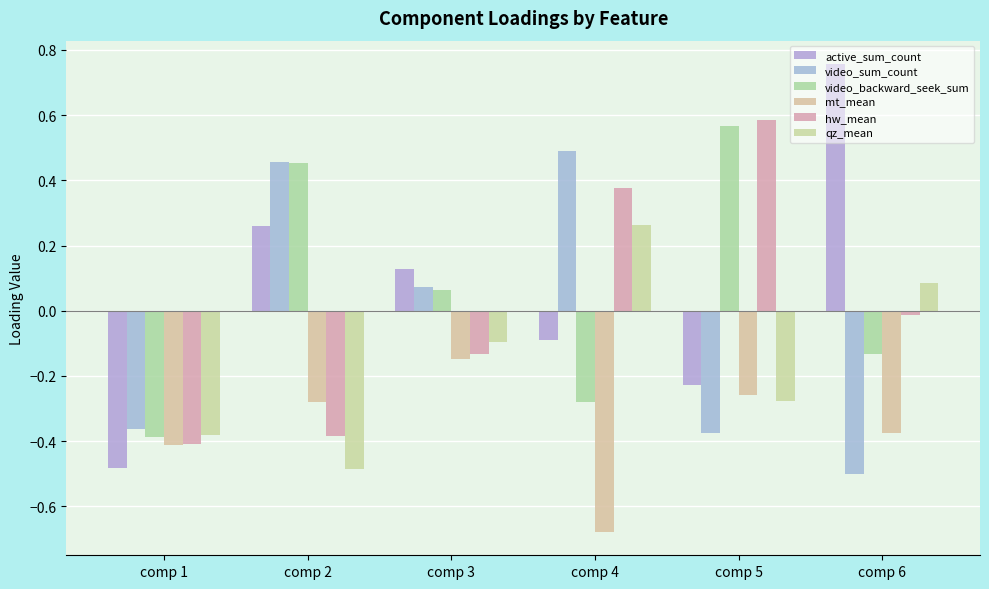

What is the difference between the active_sum_count values at comp 2 and comp 5?

0.5